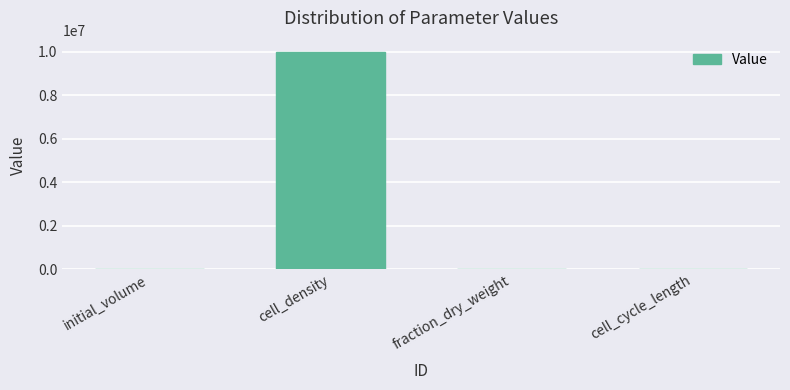

Are the bars grouped side by side (vs. stacked)?

No